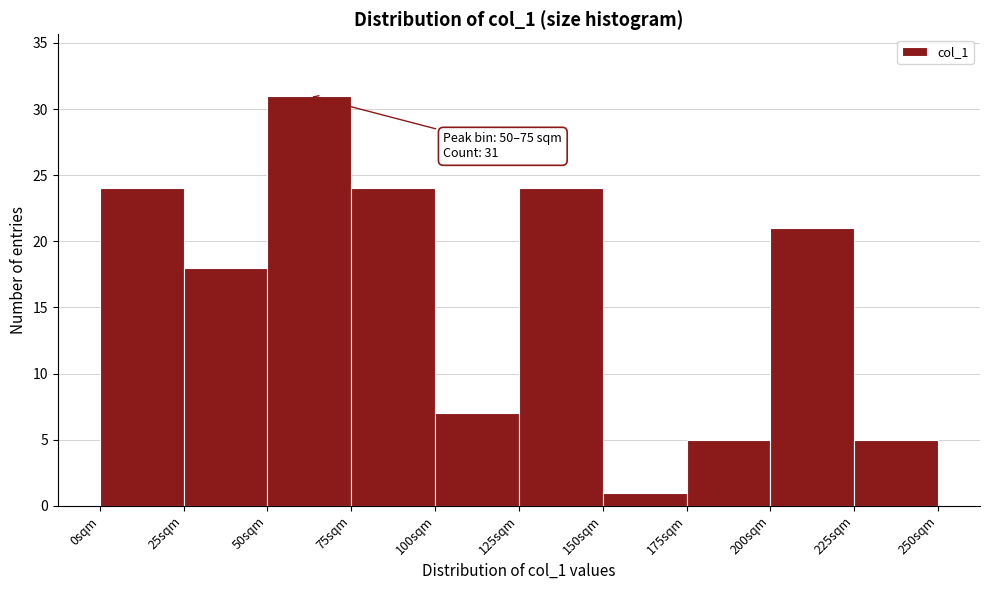

Which range on the x-axis has the tallest bar?

50 to 75